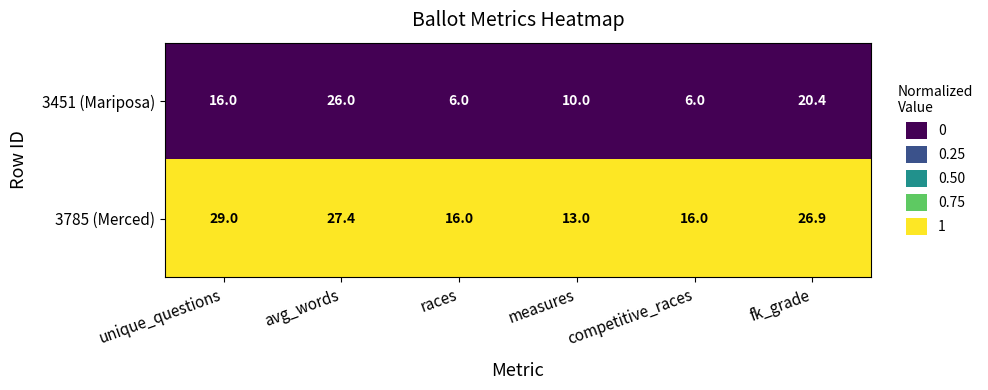

What is the maximum value shown in the chart?

29.0